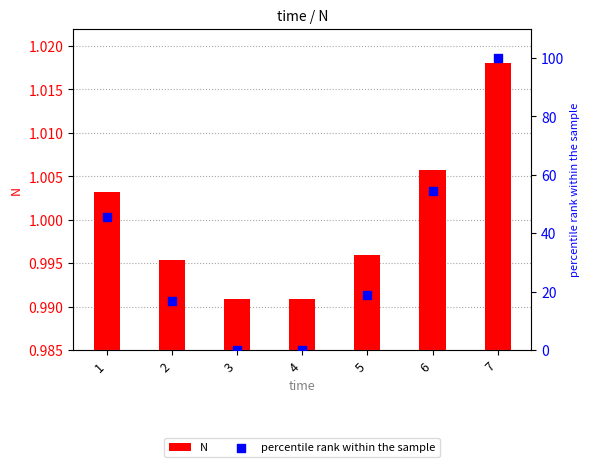

Which series has the largest total across all categories?

percentile rank within the sample